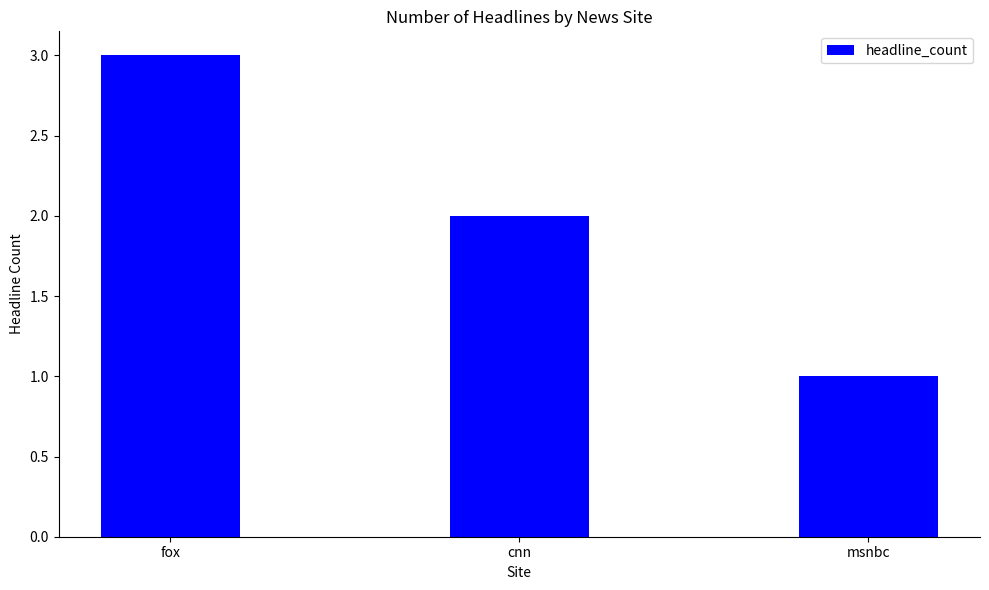

How many values are below 2?

1